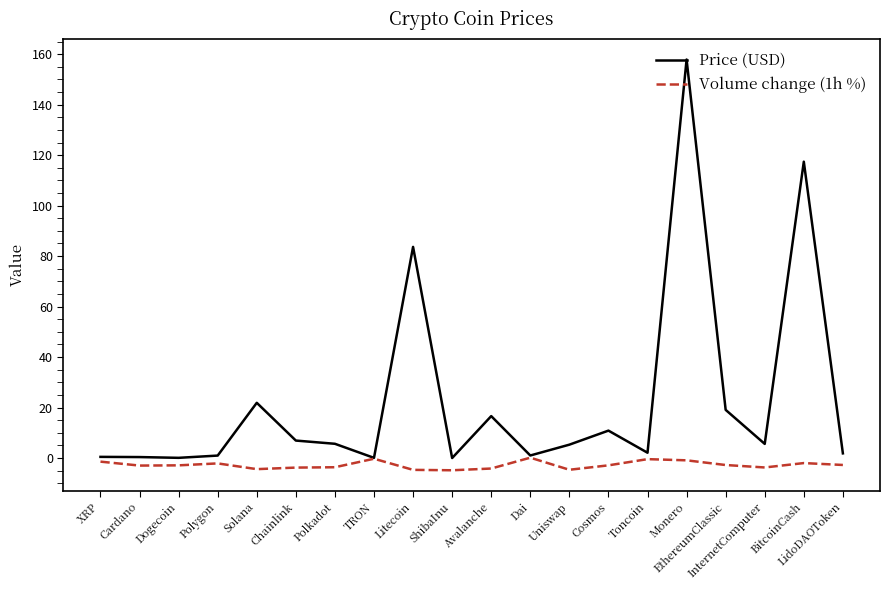

What is the total value across all series at Dai?

1.1